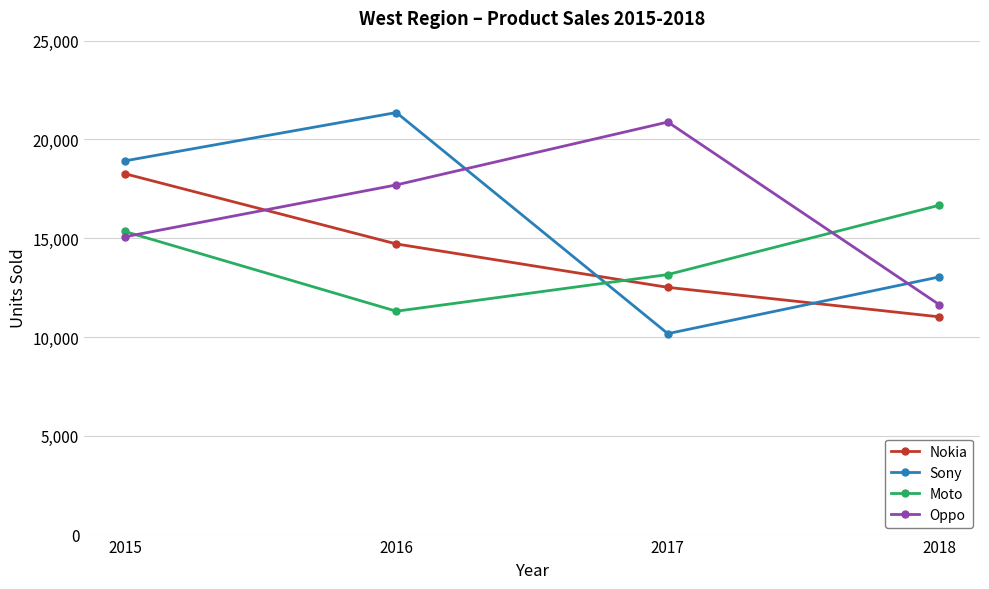

What are all the series names shown in the legend?

Nokia, Sony, Moto, Oppo